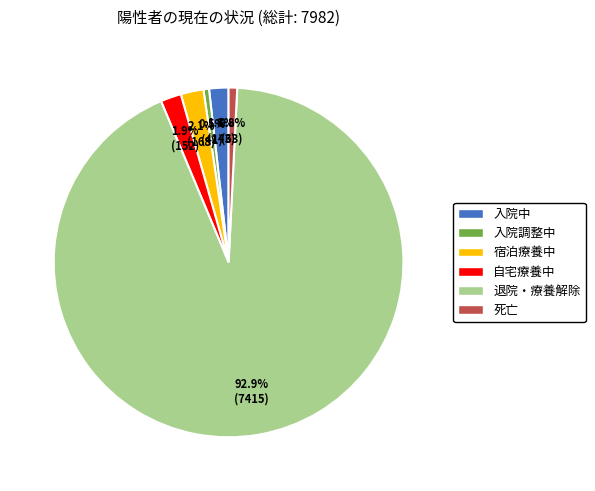

How many segments does this pie chart have?

6